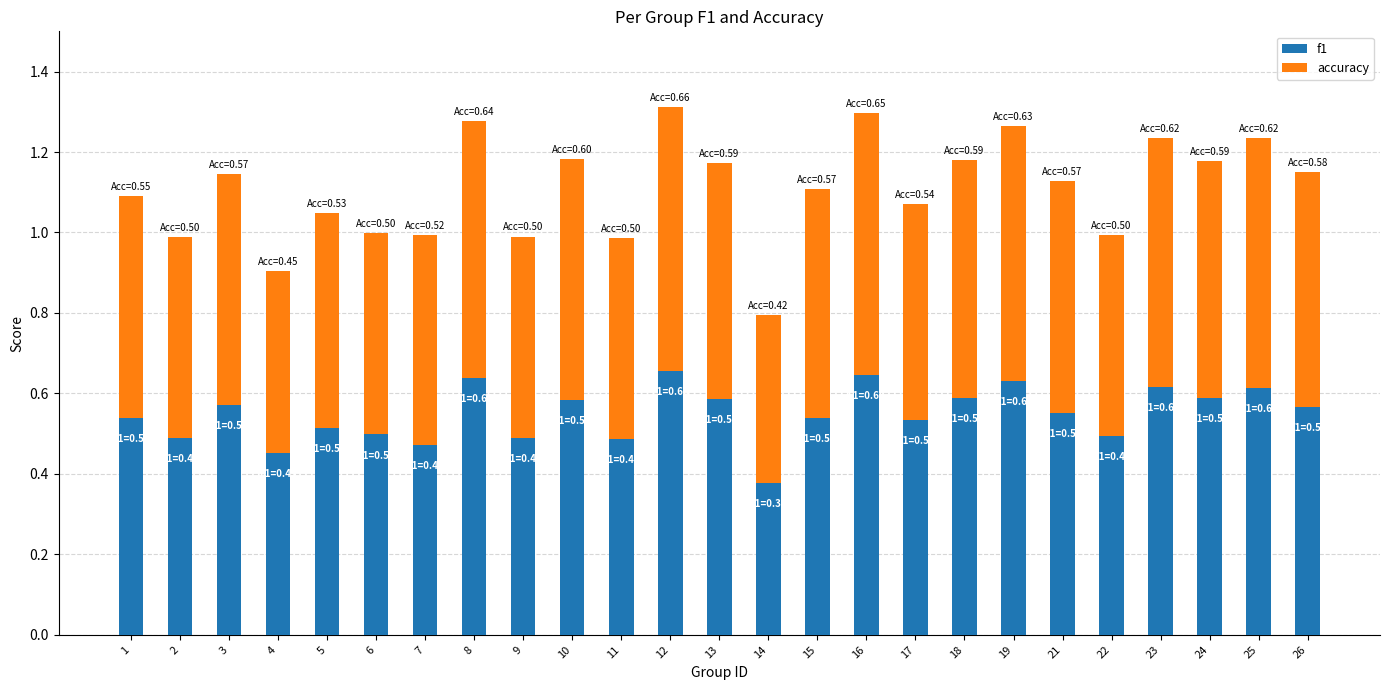

What is the difference between the maximum and second lowest values in the f1 series?

0.2